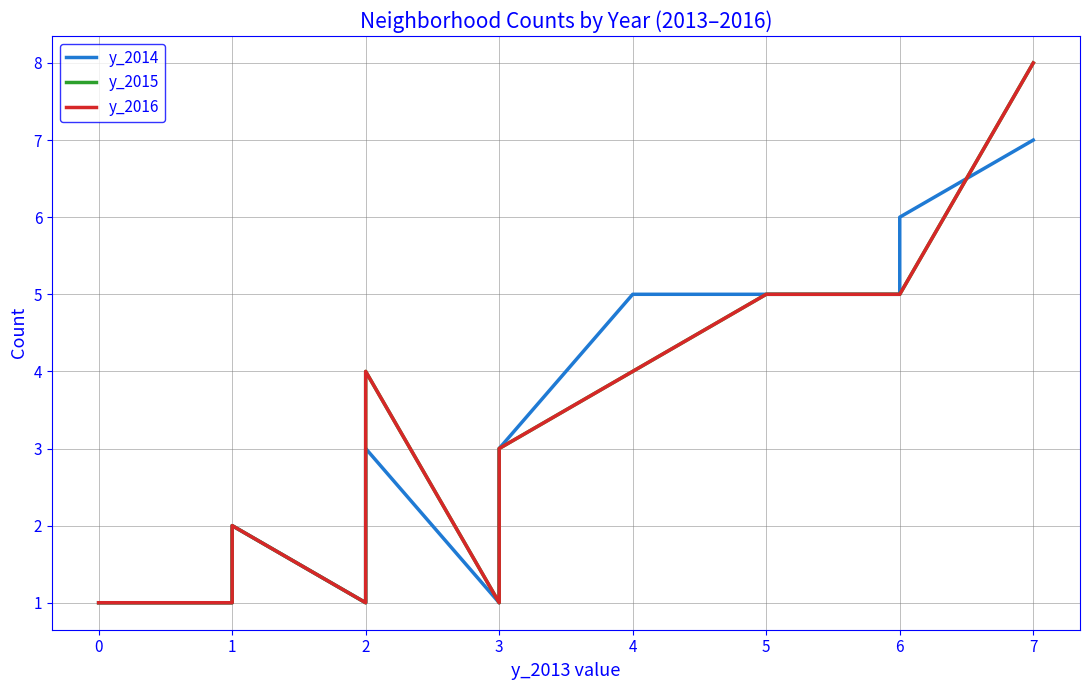

Is this an area chart (filled region under the line)?

No